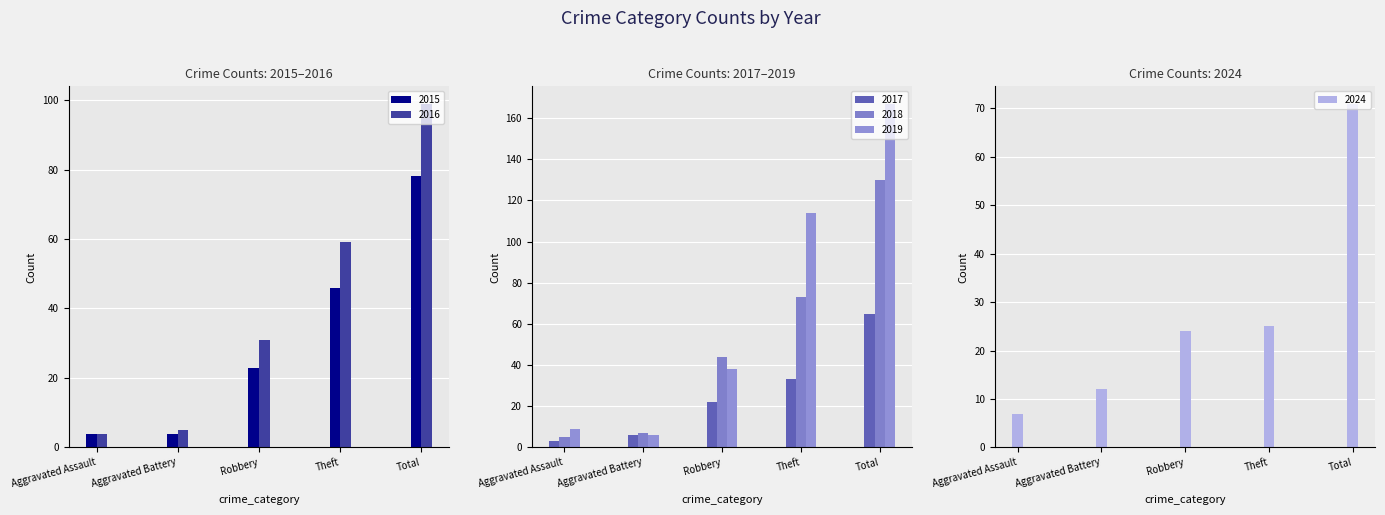

What is the approximate value of 2017 at Aggravated Assault, to the nearest 5?

5